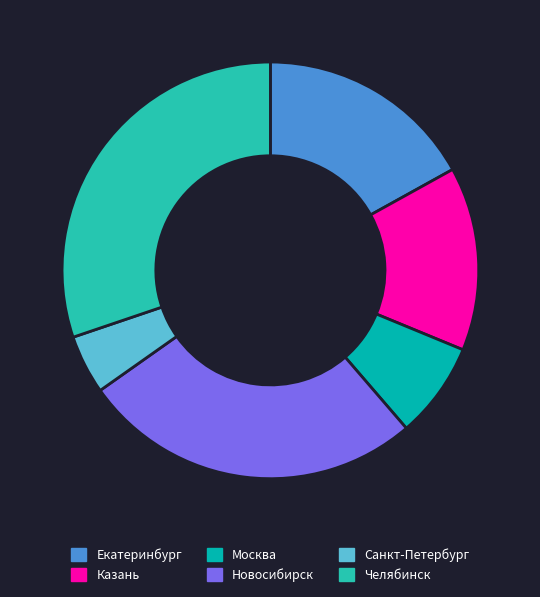

What is the largest slice in the pie chart?

Челябинск